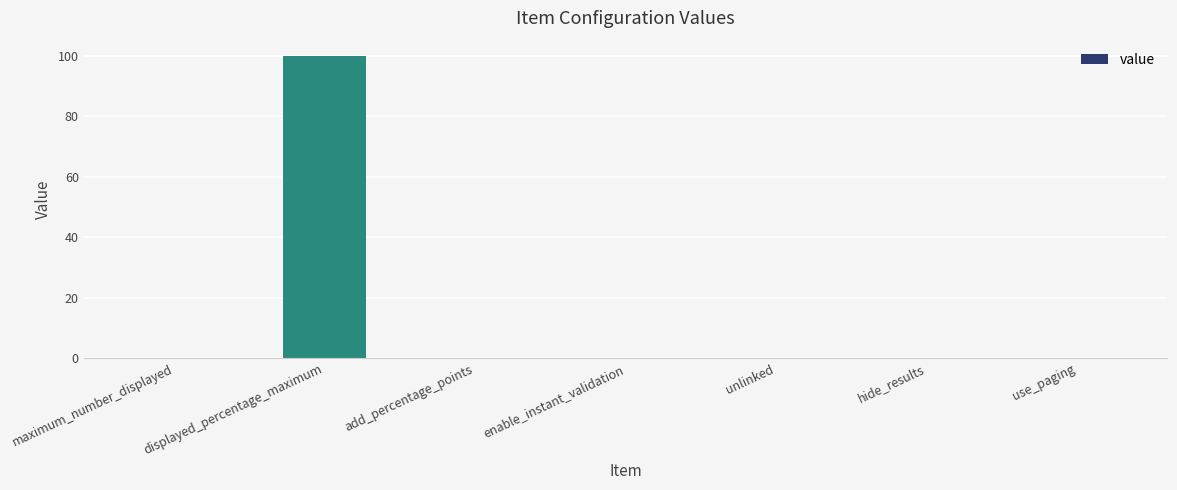

How many series are shown in this chart?

1